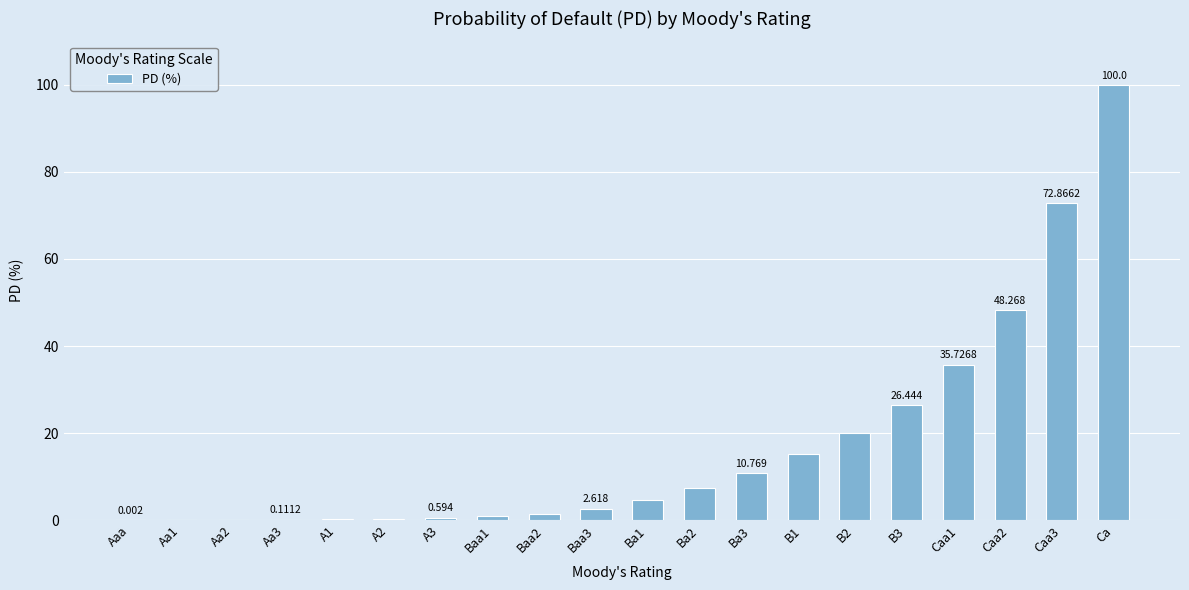

At which category does the chart reach its peak across all series?

Ca